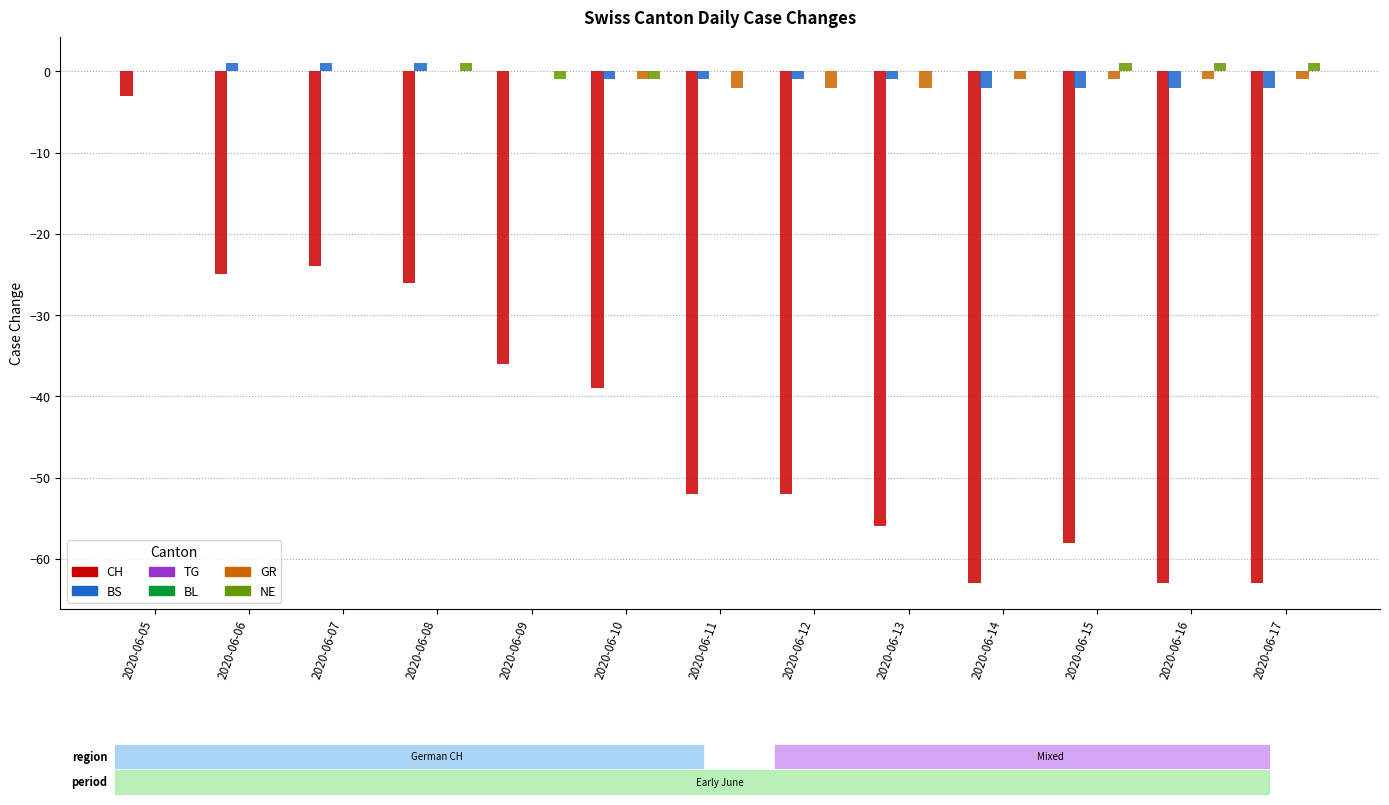

Which series has the widest spread of values?

CH